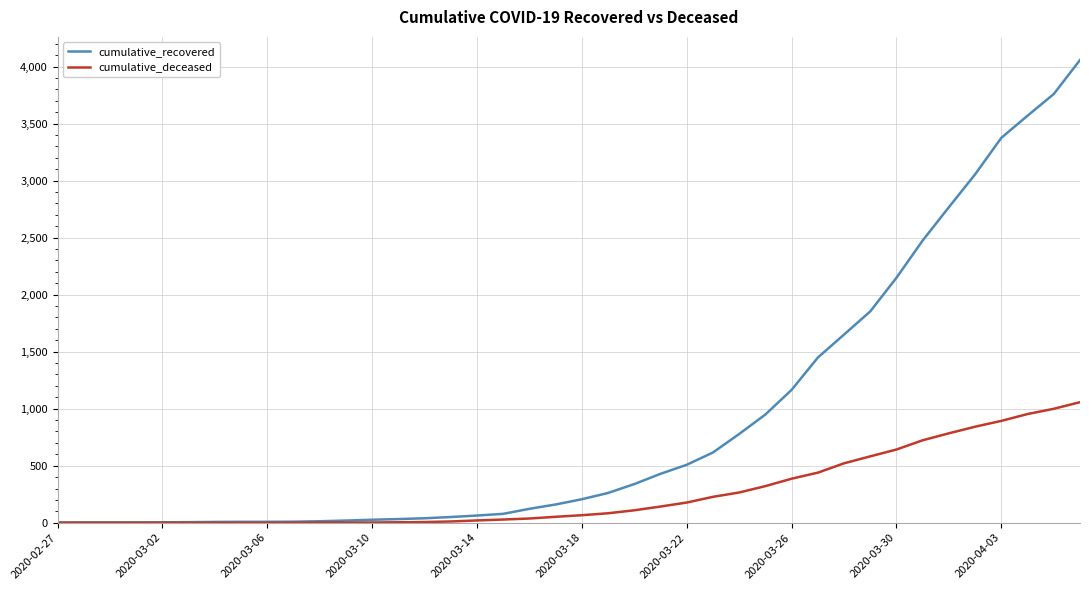

Which series has the largest total across all categories?

cumulative_recovered